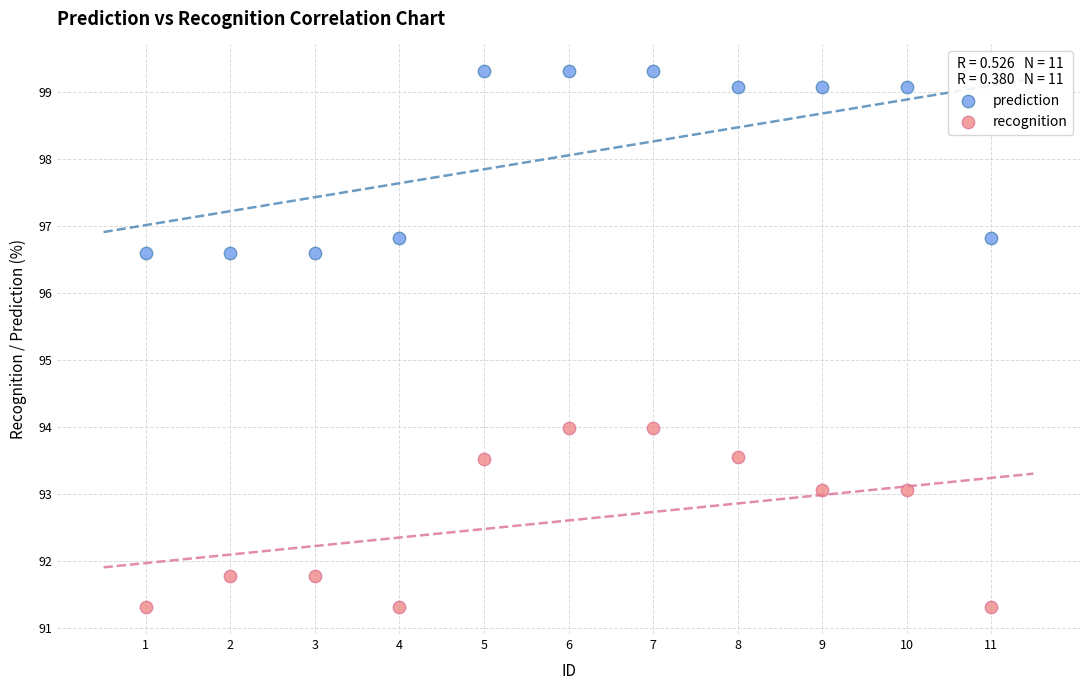

Across all data points, what is the range of X values (max minus min)?

10.0